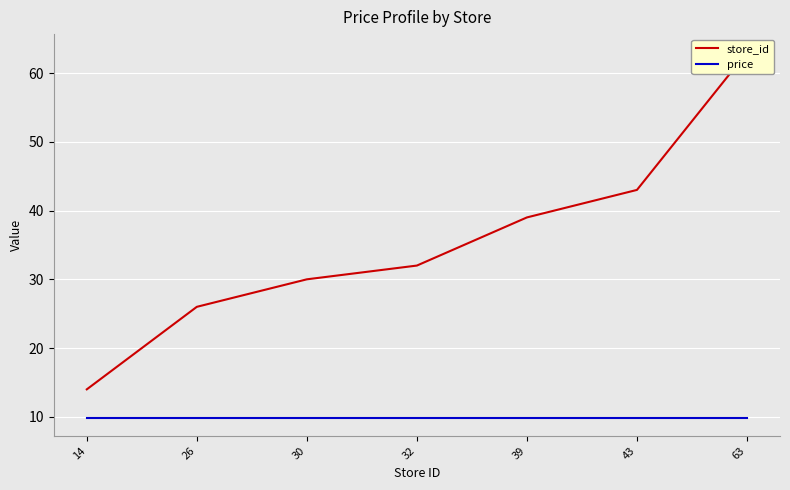

How many lines are shown in the chart?

2